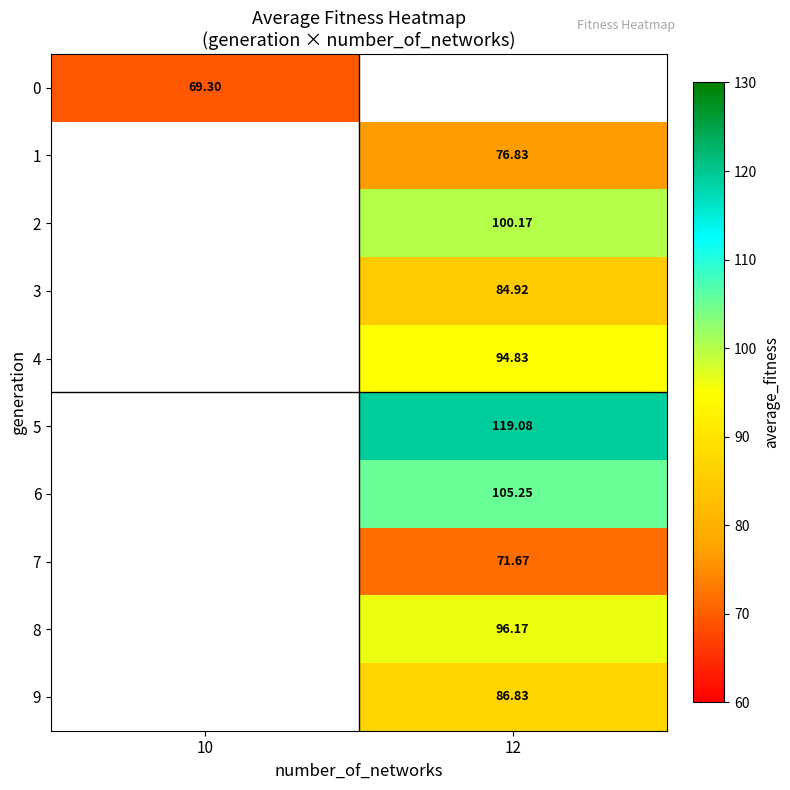

The value of row_6 at 12 is 172.3. True or false?

False